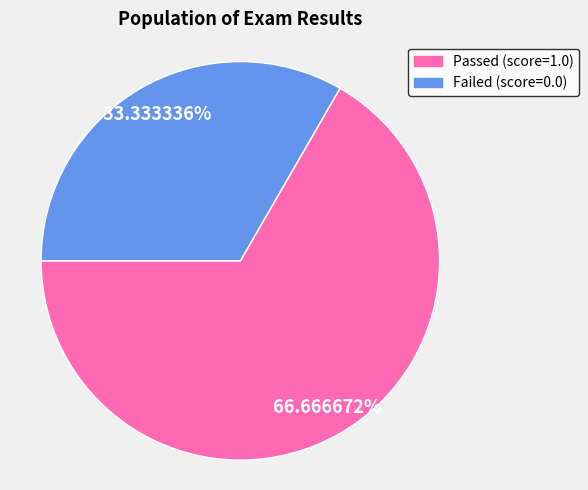

What is the smallest slice in the pie chart?

Failed (score=0.0)